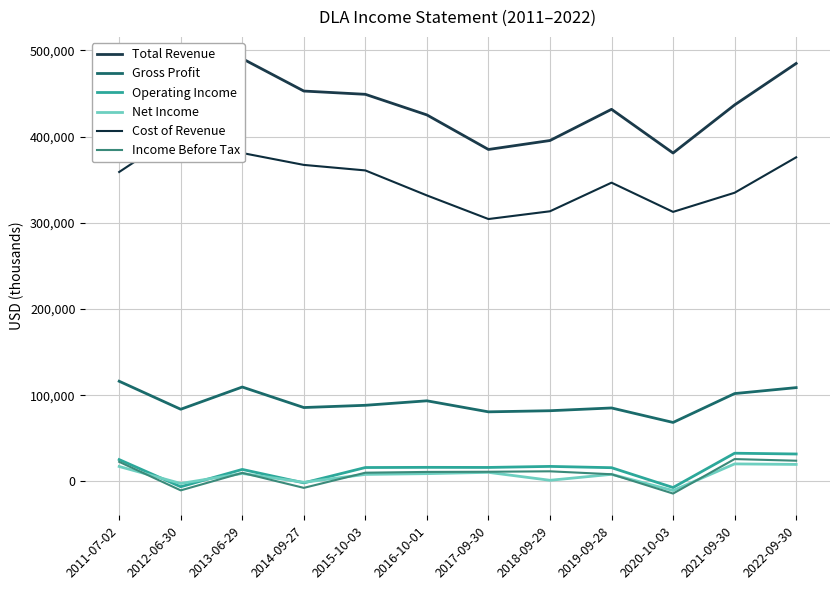

Where is Cost of Revenue nearest to the value 355300?

2011-07-02